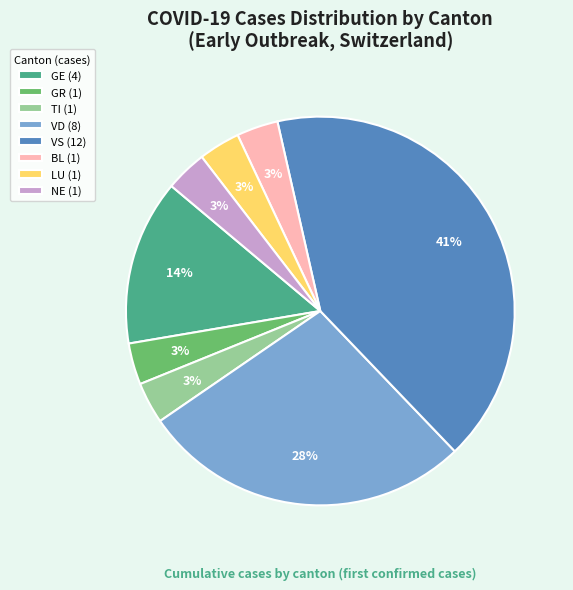

To the nearest percent, what is the combined percentage of TI (1) and GE (4)?

17%